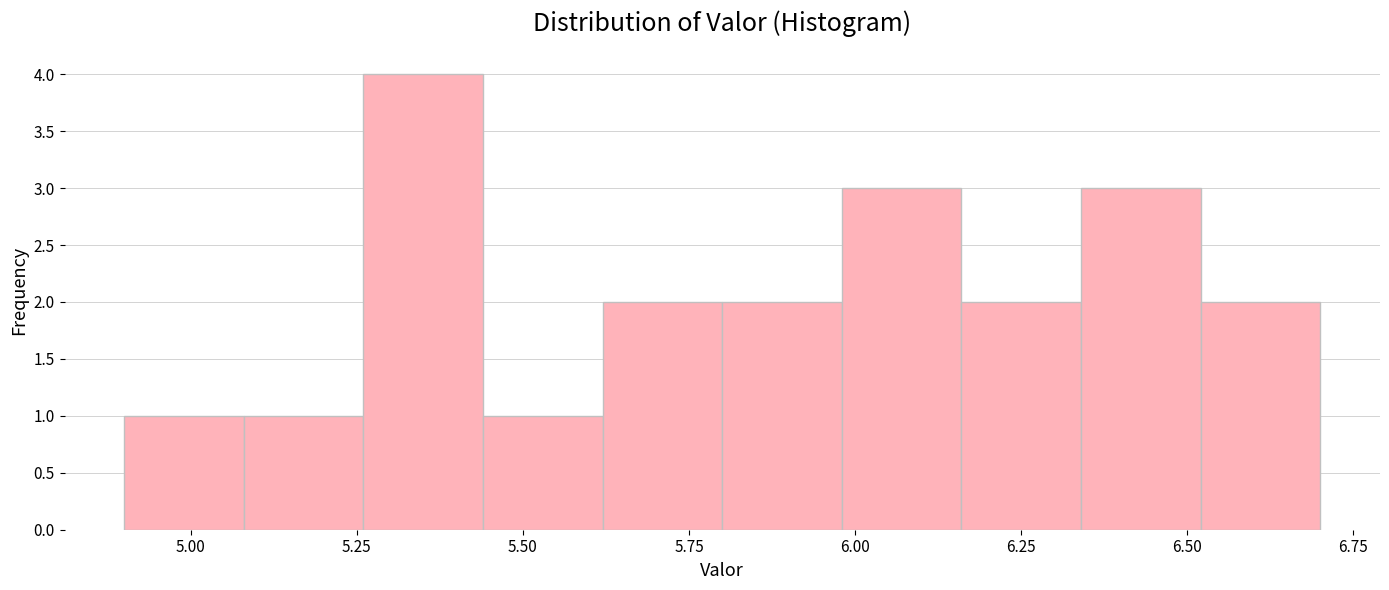

Read against the x-axis, roughly where is the centre of the tallest bar?

5.35